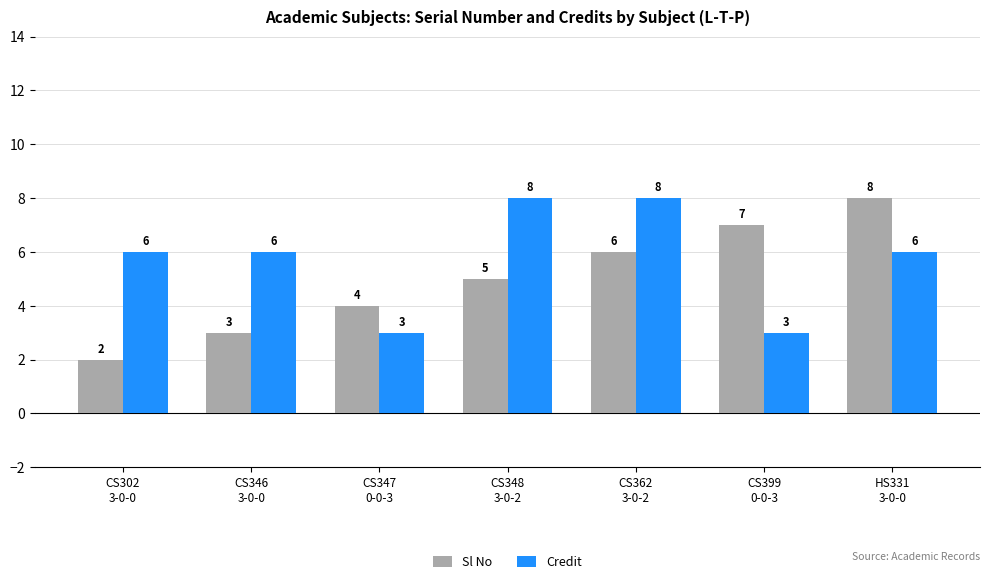

The Sl No series shows 1 at CS302
3-0-0. True or false?

False